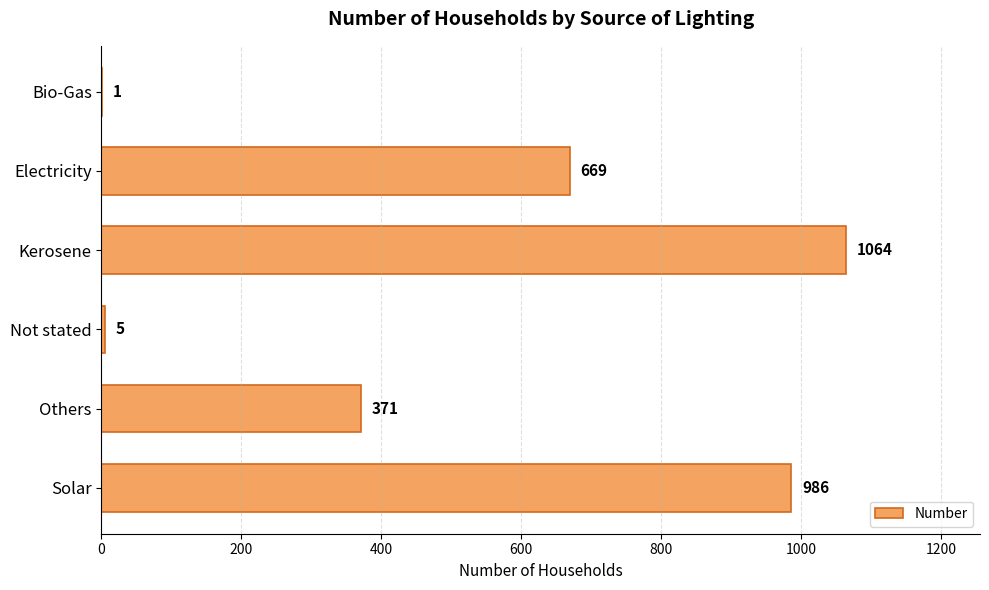

The chart shows a value of 141 at Others. True or false?

False